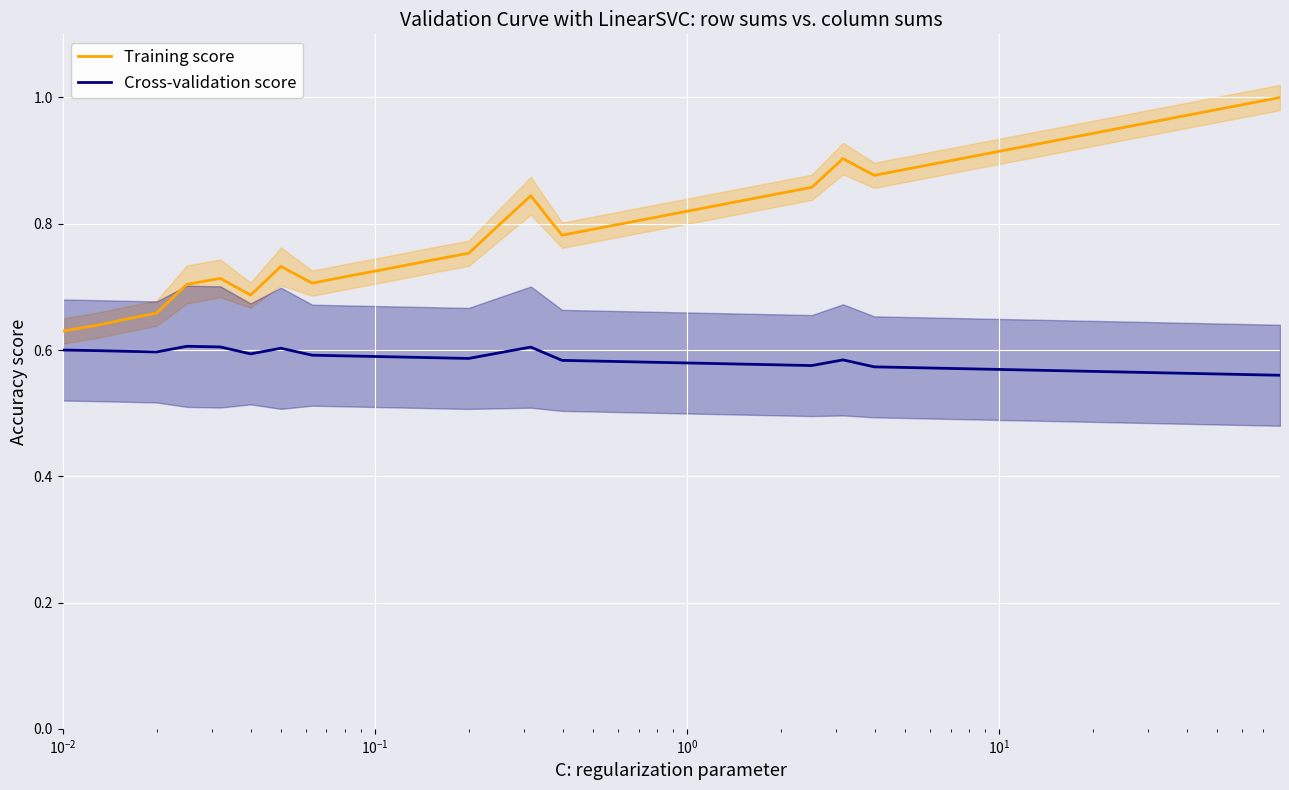

What is the difference between the maximum and minimum values in the Training score series?

0.4